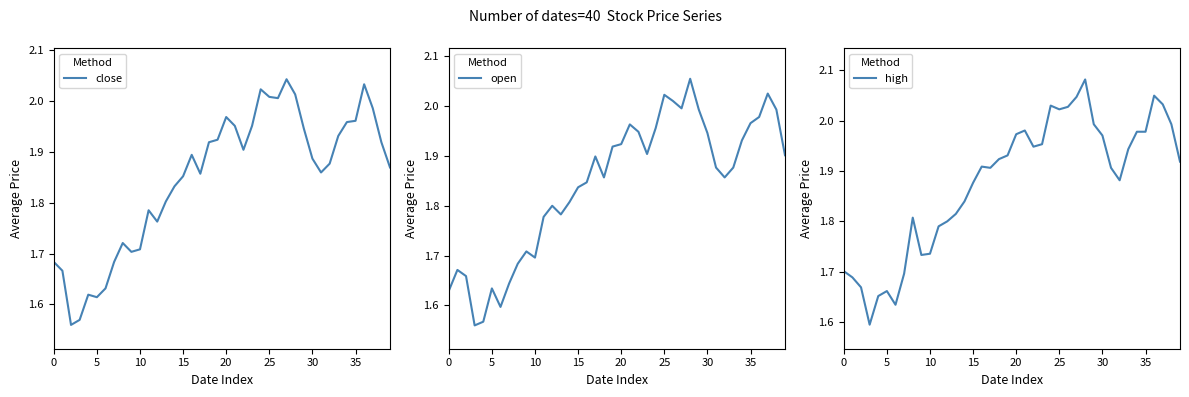

Is the value of close at 25 greater than the value of high at 10?

No